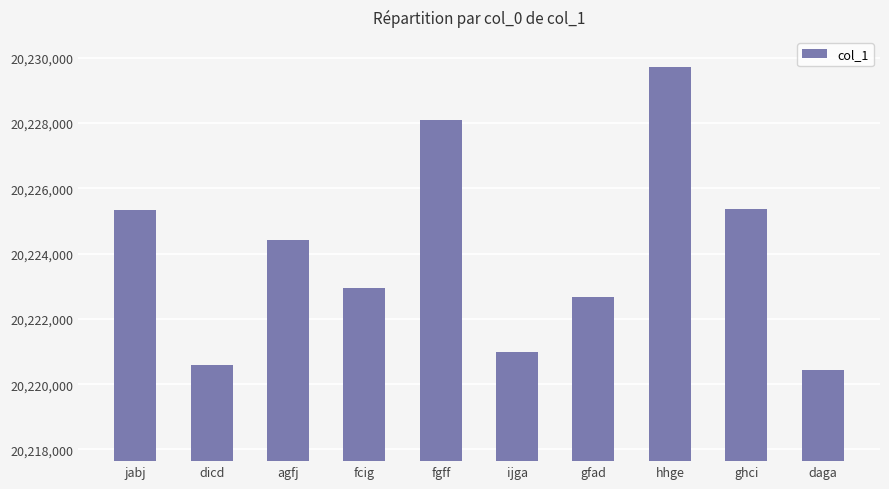

What is the average value?

20224055